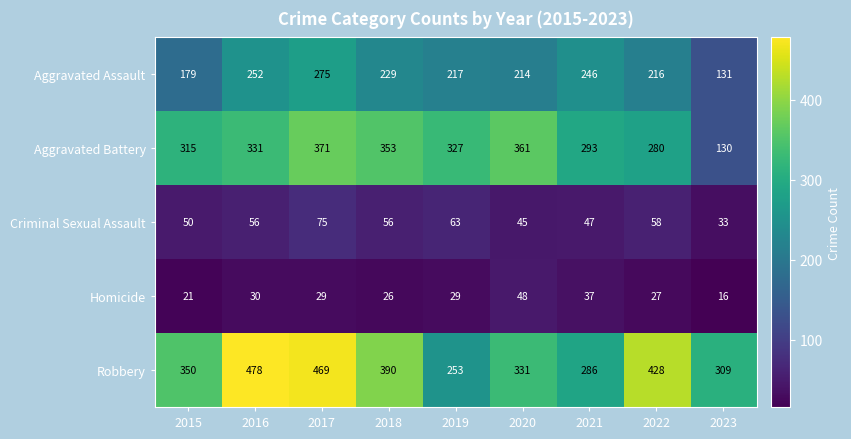

How many distinct data groups are displayed?

5